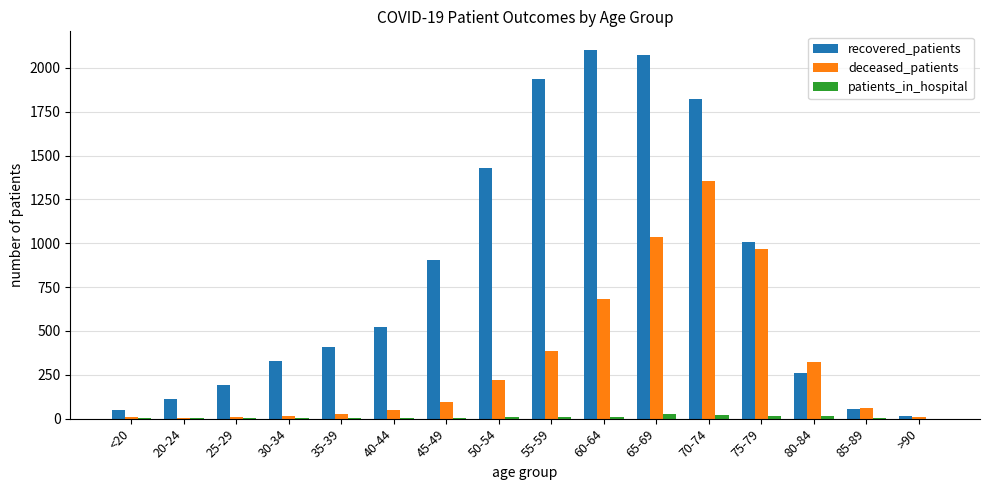

Where is recovered_patients nearest to the value 1058?

75-79